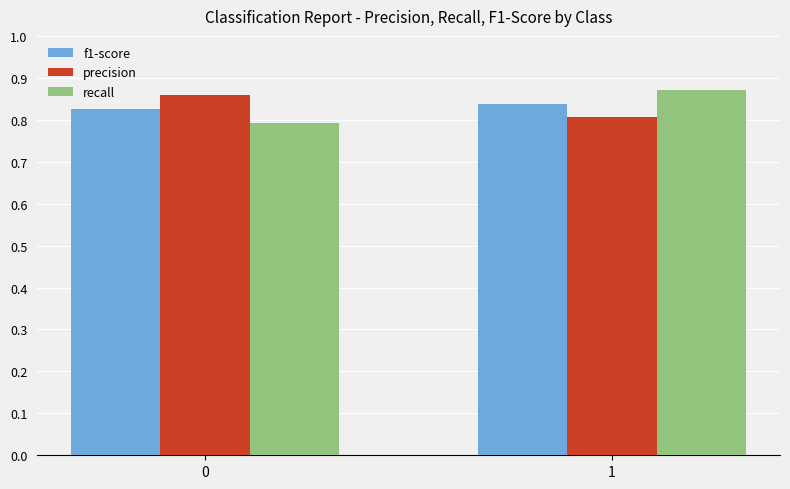

Count the number of data series in this chart.

3